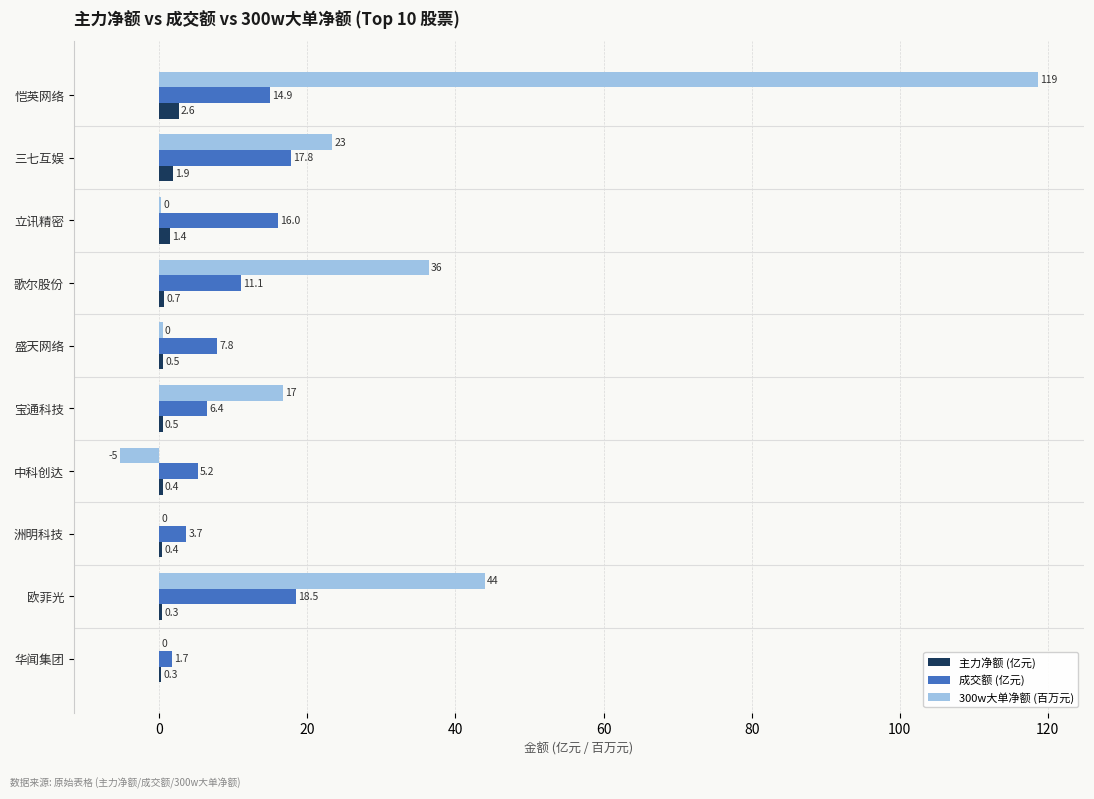

What is the greatest value displayed?

118.7